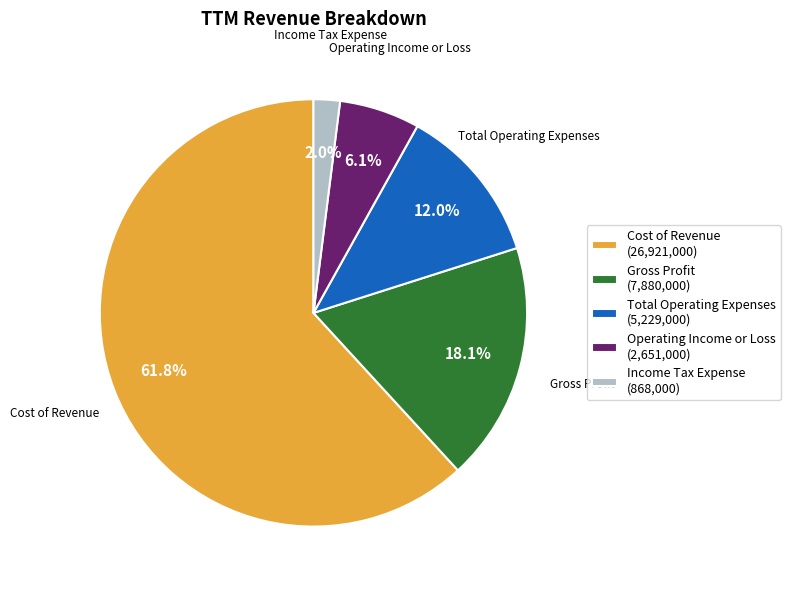

Which slice represents more than half of the pie?

Cost of Revenue